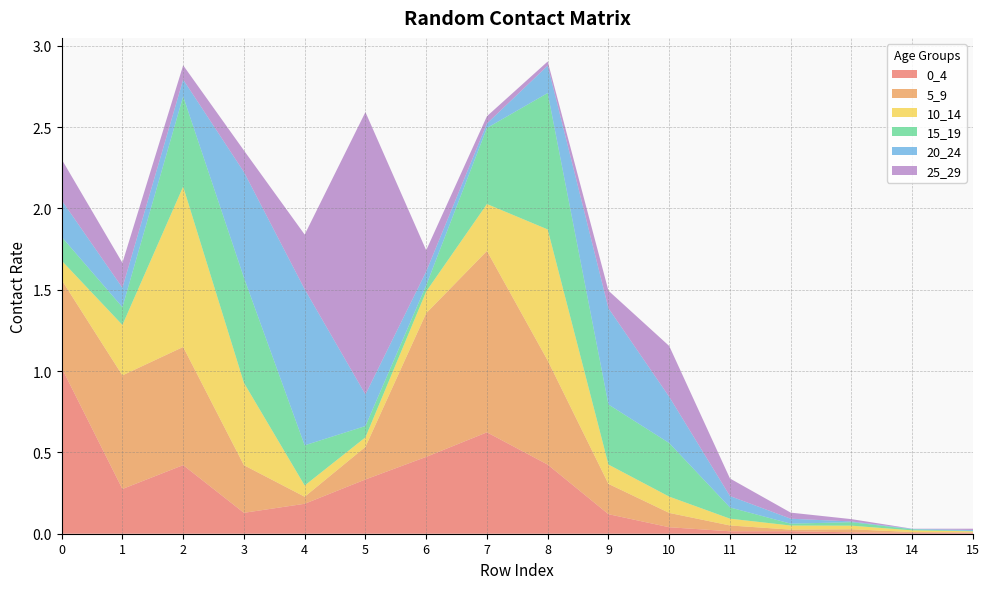

Reading right to left, transcribe all the data shown in this chart.

0_4: 15=0.0	14=0.0	13=0.0	12=0.0	11=0.0	10=0.0	9=0.1	8=0.4	7=0.6	6=0.5	5=0.3	4=0.2	3=0.1	2=0.4	1=0.3	0=1.0
5_9: 15=0.0	14=0.0	13=0.0	12=0.0	11=0.0	10=0.1	9=0.2	8=0.6	7=1.1	6=0.9	5=0.2	4=0.0	3=0.3	2=0.7	1=0.7	0=0.5
10_14: 15=0.0	14=0.0	13=0.0	12=0.0	11=0.0	10=0.1	9=0.1	8=0.8	7=0.3	6=0.1	5=0.1	4=0.1	3=0.5	2=1.0	1=0.3	0=0.1
15_19: 15=0.0	14=0.0	13=0.0	12=0.0	11=0.1	10=0.3	9=0.4	8=0.8	7=0.5	6=0.0	5=0.1	4=0.2	3=0.6	2=0.6	1=0.1	0=0.1
20_24: 15=0.0	14=0.0	13=0.0	12=0.0	11=0.1	10=0.3	9=0.6	8=0.2	7=0.0	6=0.1	5=0.2	4=1.0	3=0.6	2=0.1	1=0.1	0=0.2
25_29: 15=0.0	14=0.0	13=0.0	12=0.0	11=0.1	10=0.3	9=0.1	8=0.0	7=0.0	6=0.1	5=1.7	4=0.3	3=0.1	2=0.1	1=0.2	0=0.3